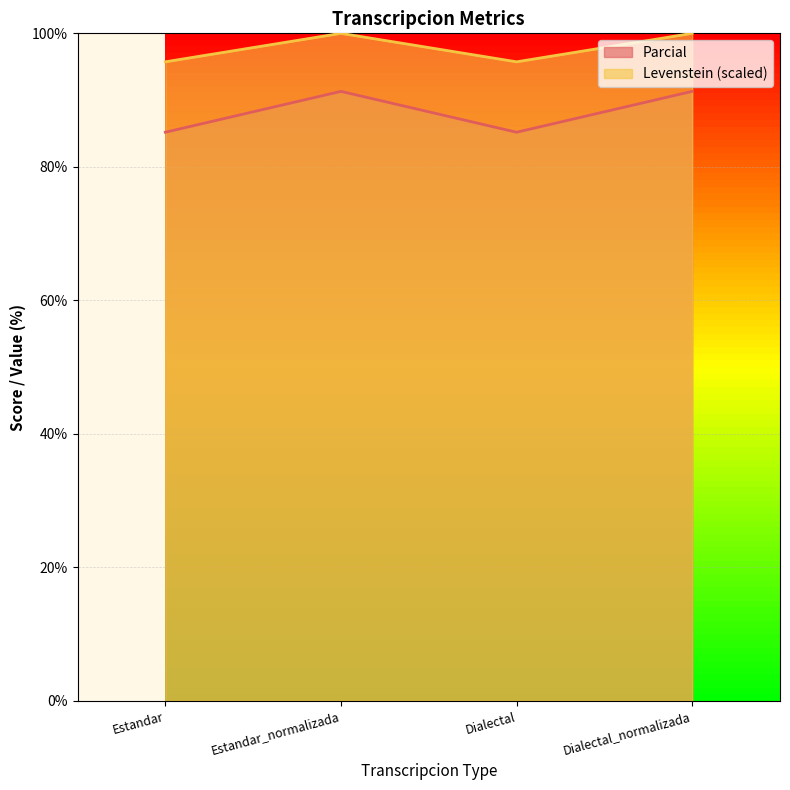

List the series in order of their overall mean, lowest first.

Parcial, Levenstein (scaled)